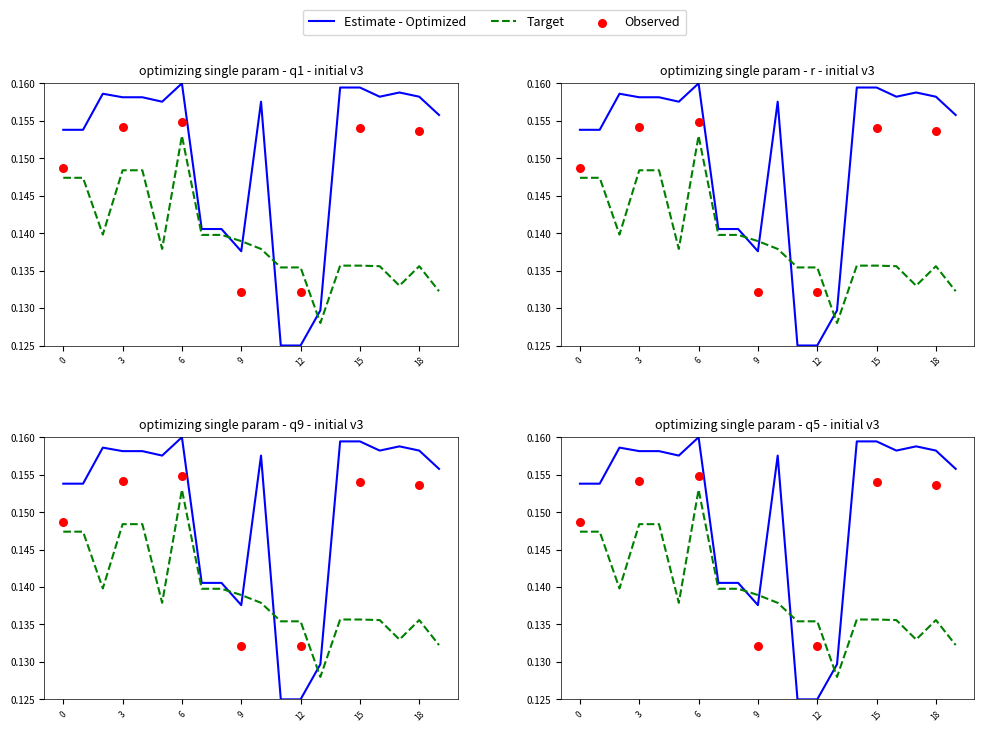

What is the total value across all series at 10?

0.3